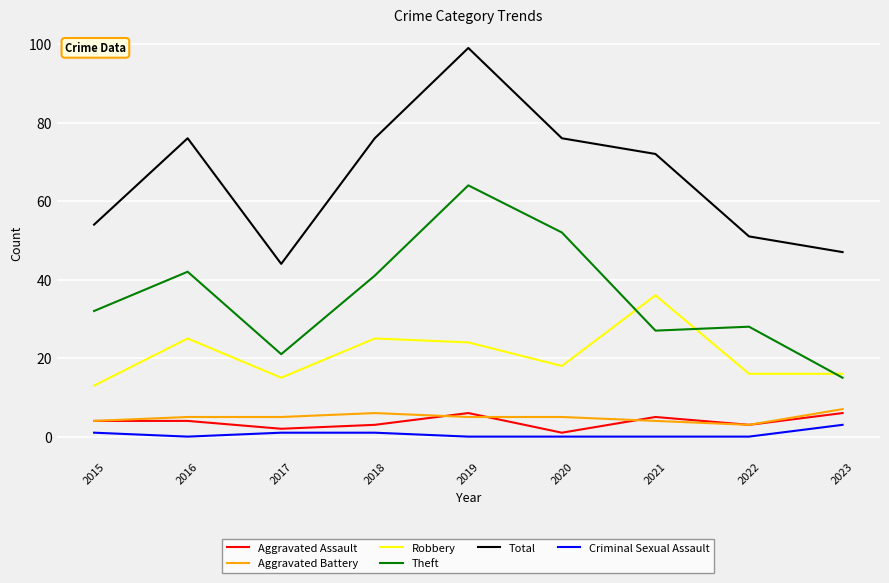

At which category is the sum across all series the highest?

2019